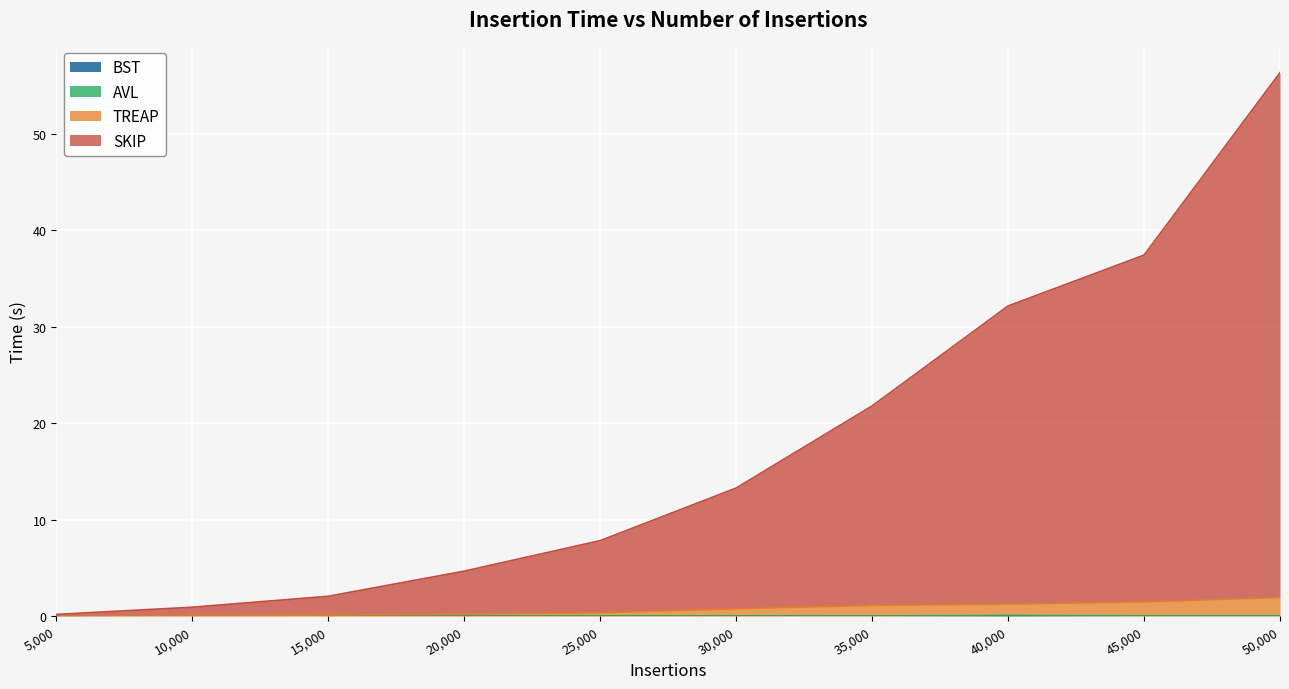

Where does the SKIP series first go above 13?

30000